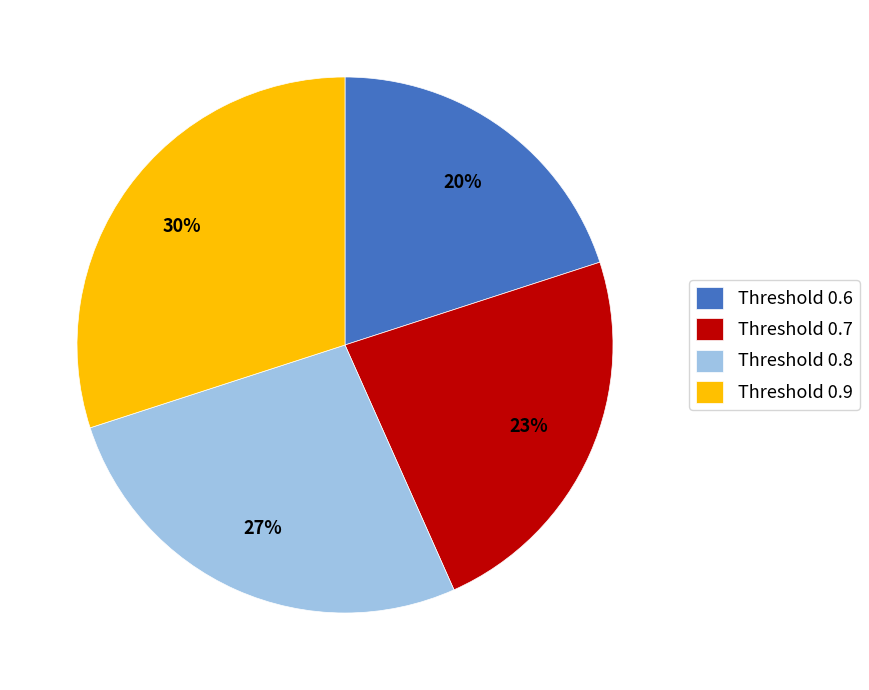

The Threshold 0.6 slice represents 20% of the pie. True or false?

True